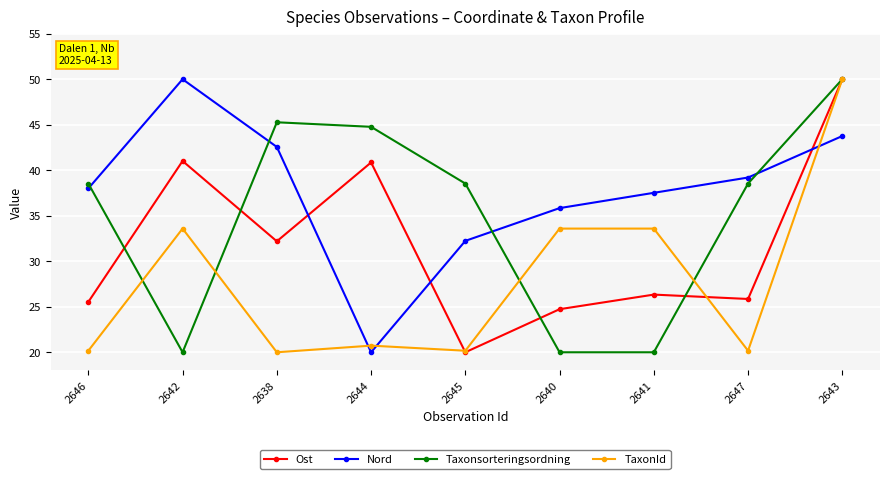

Read the TaxonId value at 2642.

33.6